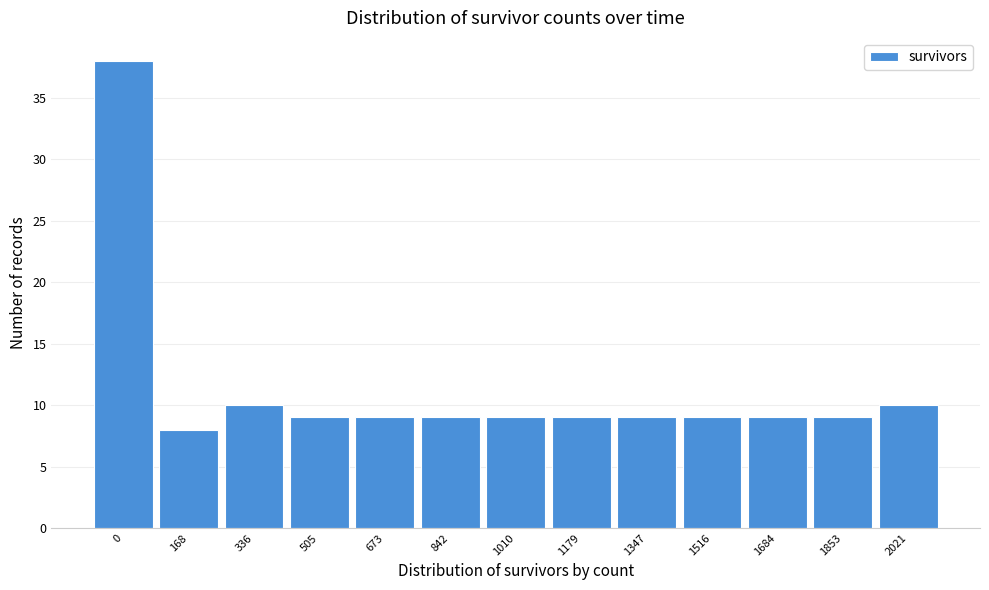

Reading left to right, extract all data points from this chart.

0=38	168=8	336=10	505=9	673=9	842=9	1010=9	1179=9	1347=9	1516=9	1684=9	1853=9	2021=10